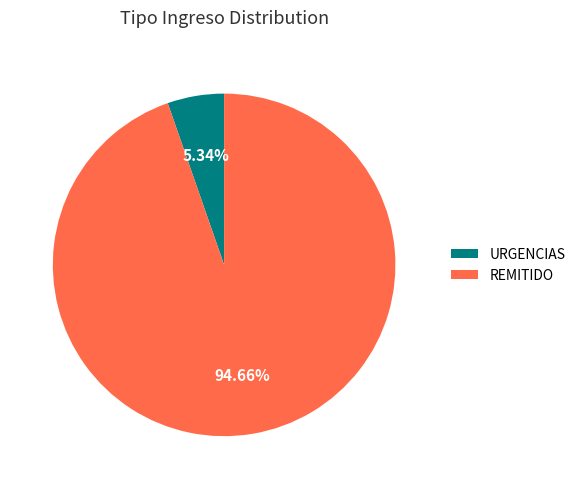

To the nearest percent, what is the average slice percentage?

50%